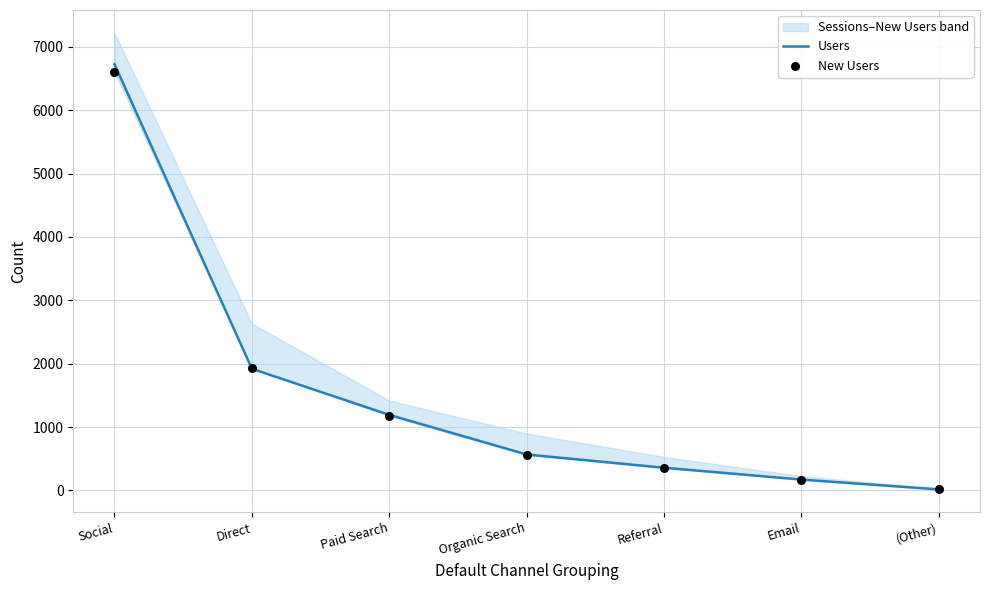

What is the total value across all series at (Other)?

29